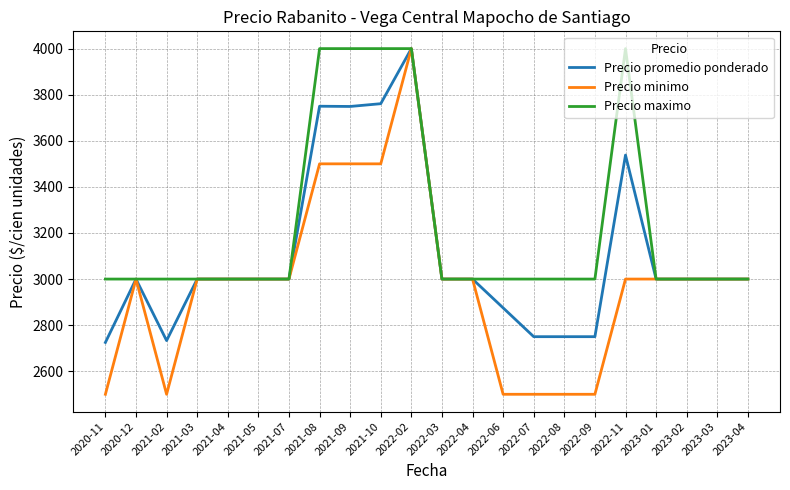

Is it true that Precio promedio ponderado equals 4848 at 2021-07?

False